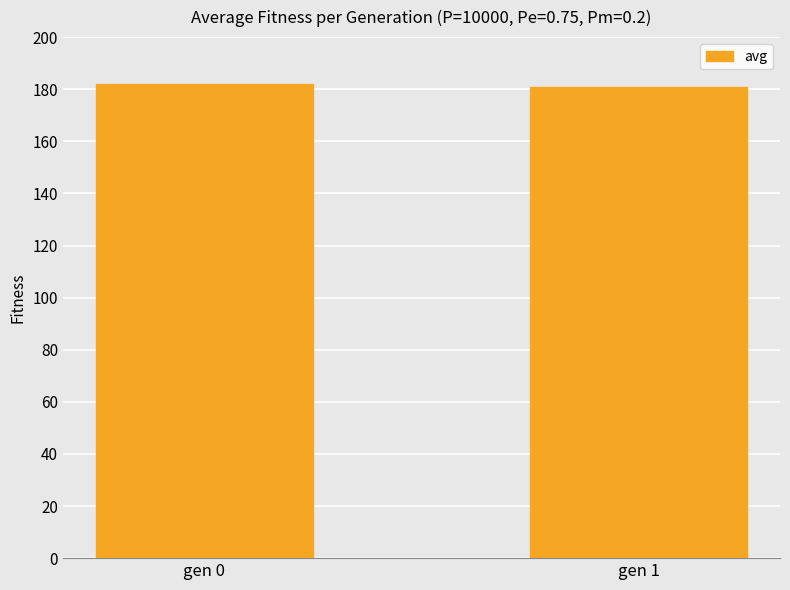

What is the difference between the maximum and minimum values?

1.2